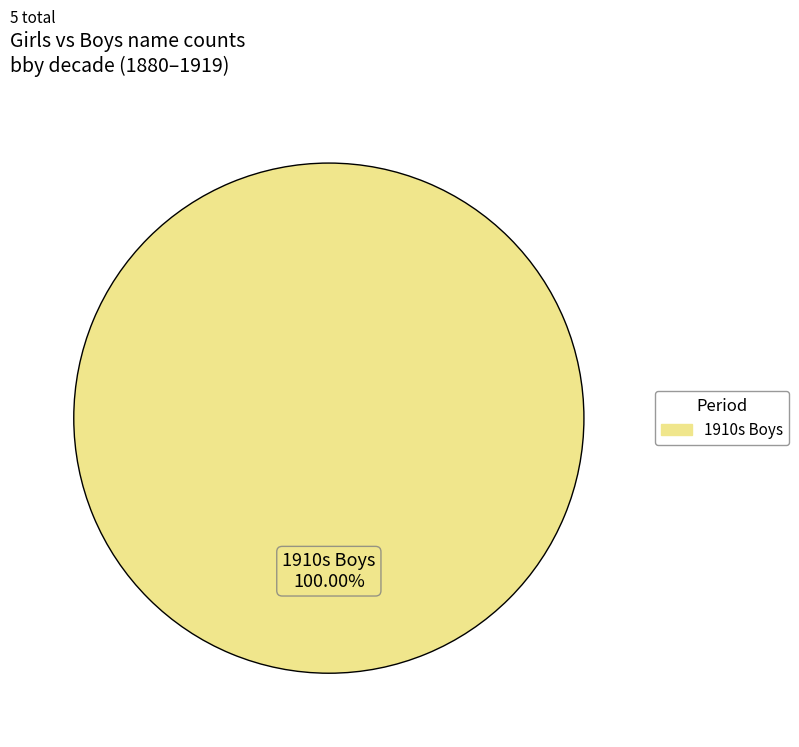

Does any single category account for the majority?

Yes